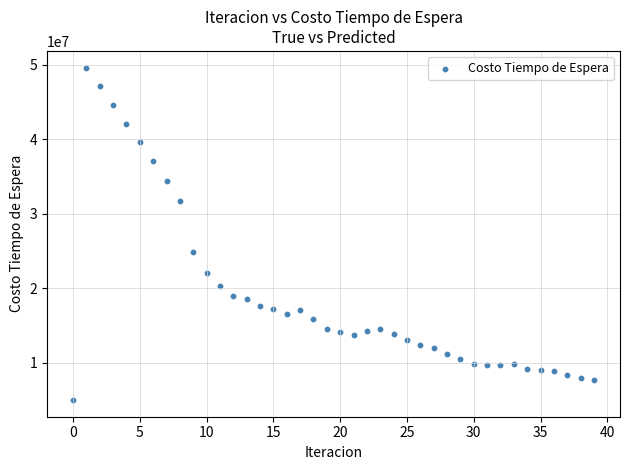

What is the range of Y values (max minus min)?

44679616.0